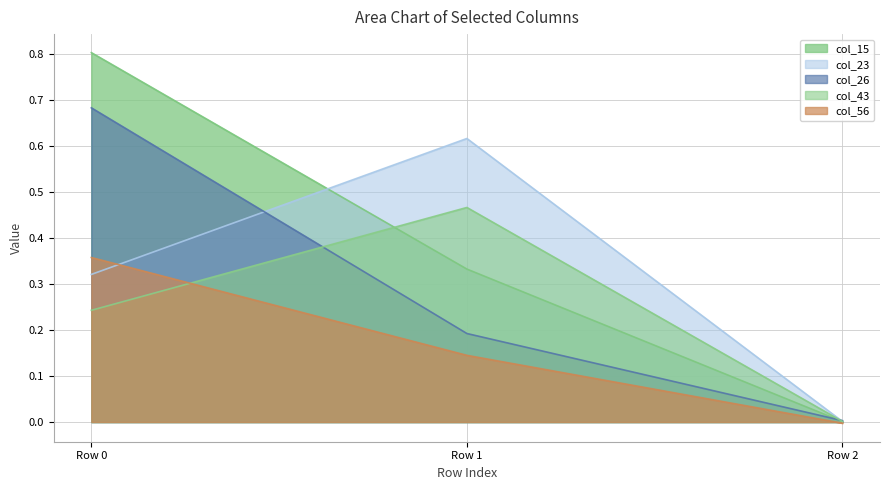

Rank the series by their maximum value, from lowest to highest.

col_56, col_43, col_23, col_26, col_15